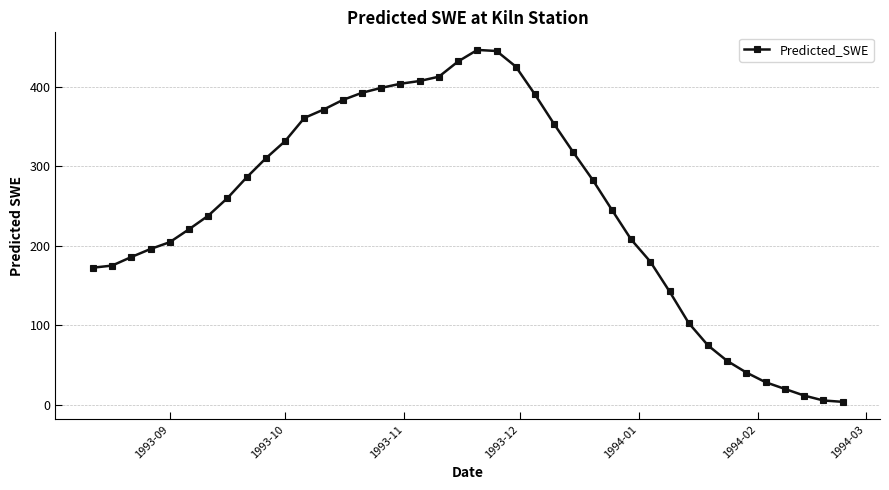

True or false: there are more than 0 points higher than both neighbors.

True